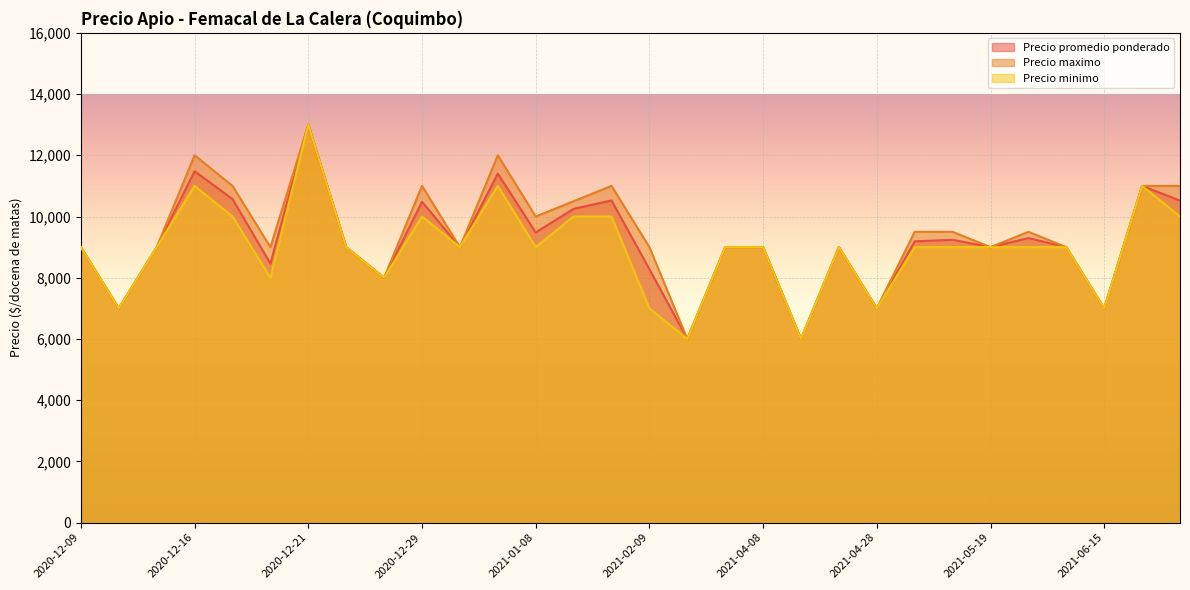

True or false: Precio maximo and Precio promedio ponderado cross at least once.

False